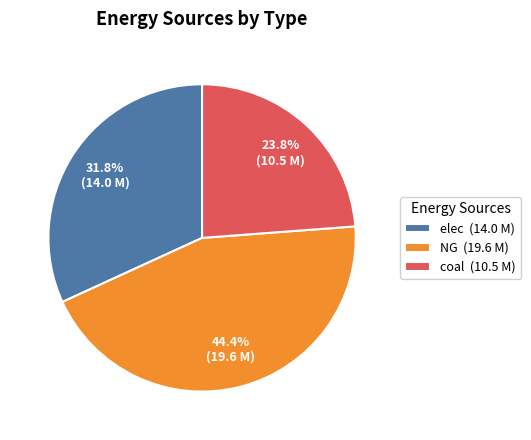

How many slices are in this pie chart?

3